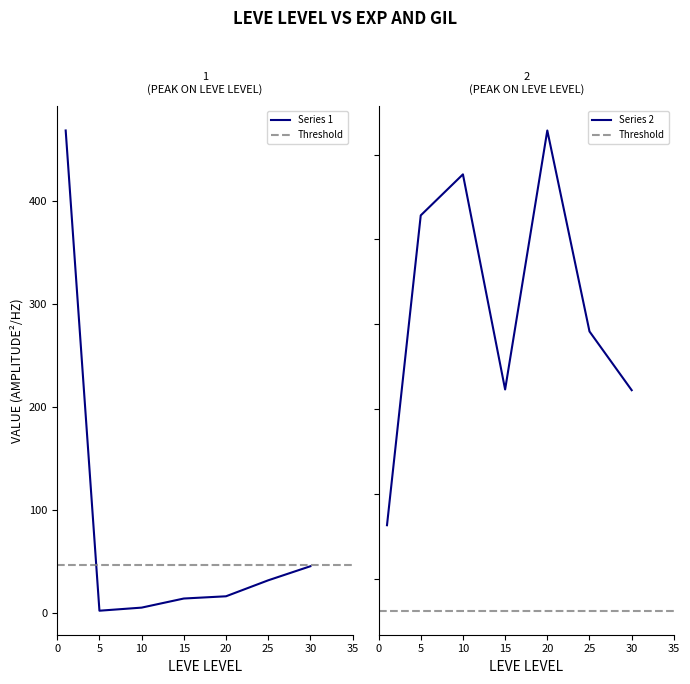

The Series 1 series shows 31.8 at 25. True or false?

True